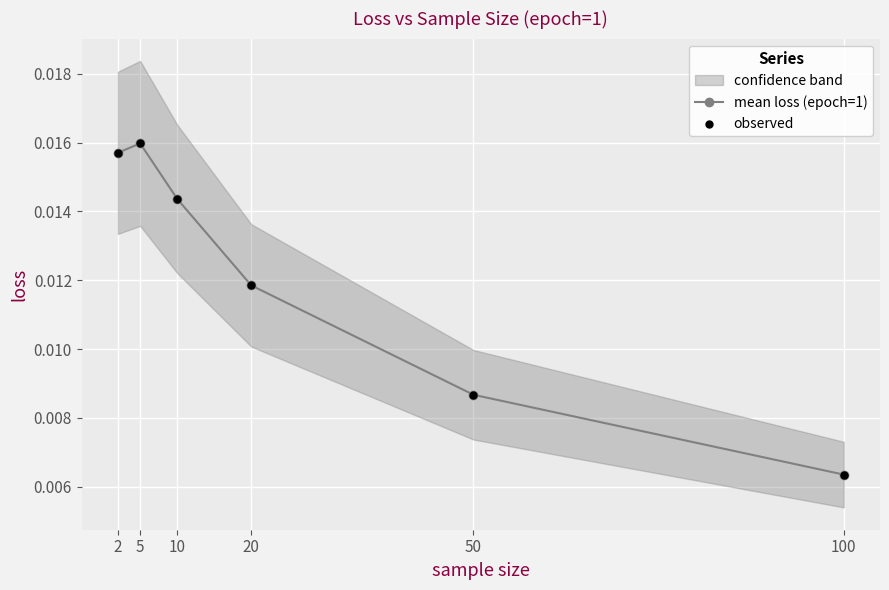

Which series has the largest total across all categories?

mean loss (epoch=1)